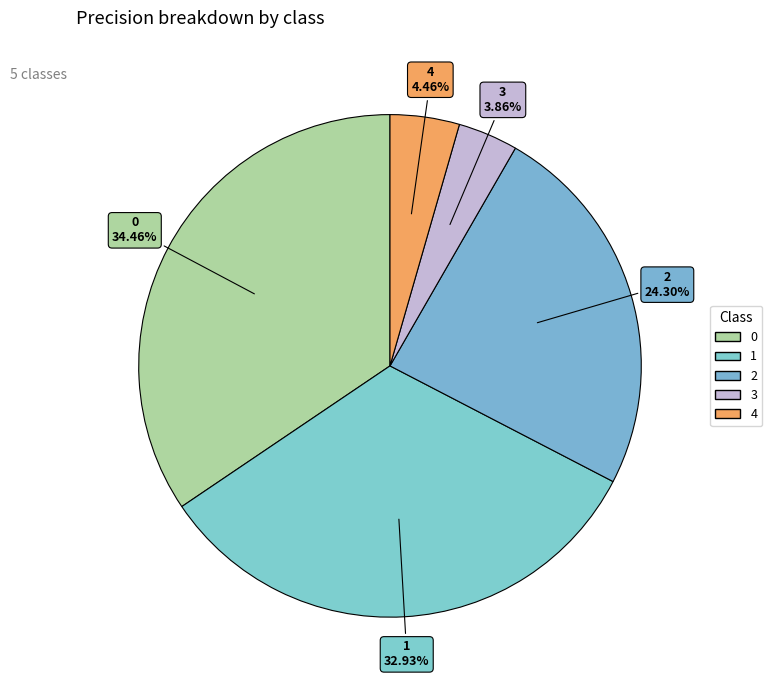

To the nearest percent, what percentage of the pie is 4?

4%